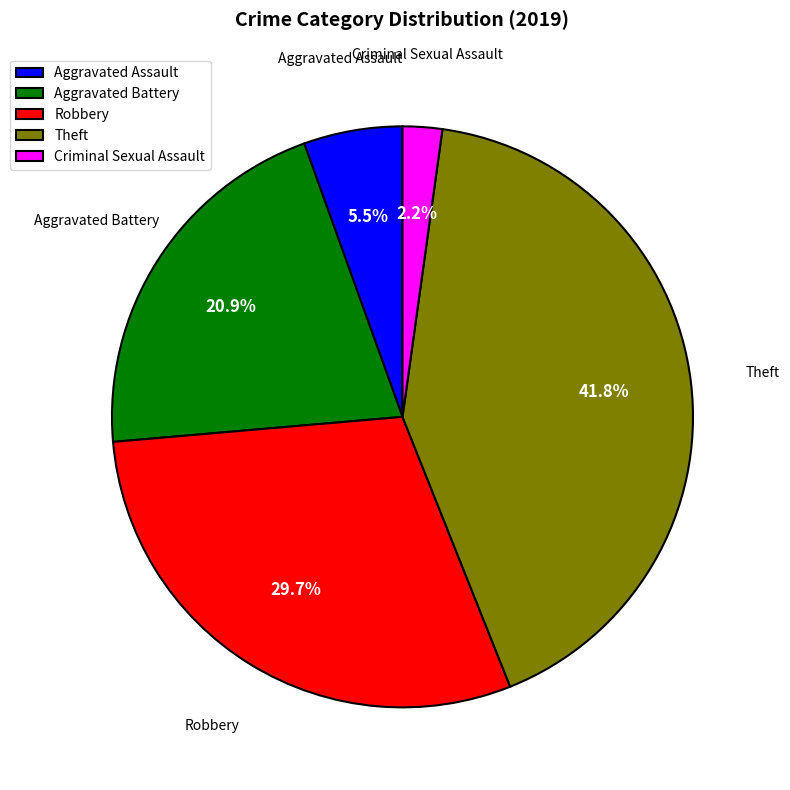

The Aggravated Battery slice represents 15% of the pie. True or false?

False